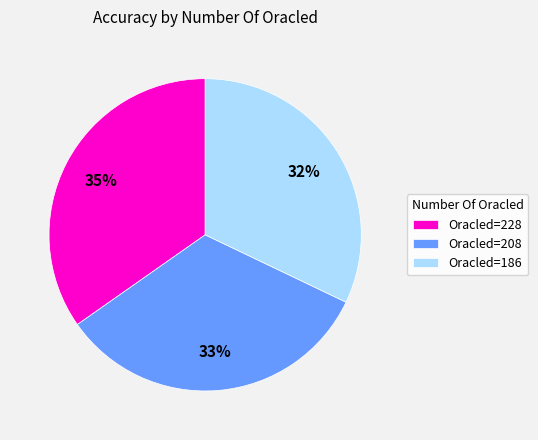

How many segments does this pie chart have?

3